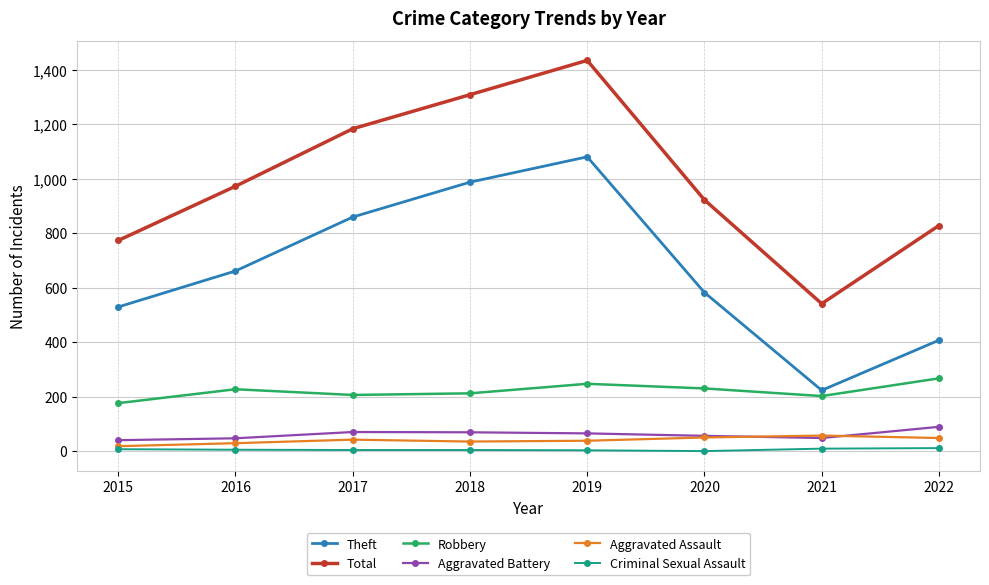

What is the difference between the highest and lowest values at 2016?

967